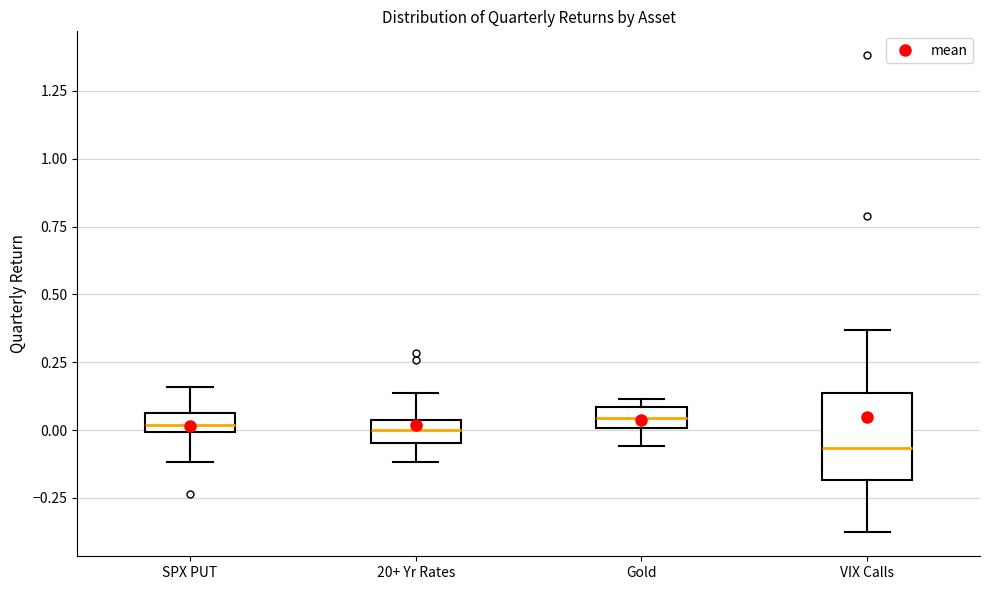

Which box has the lowest median line?

VIX Calls